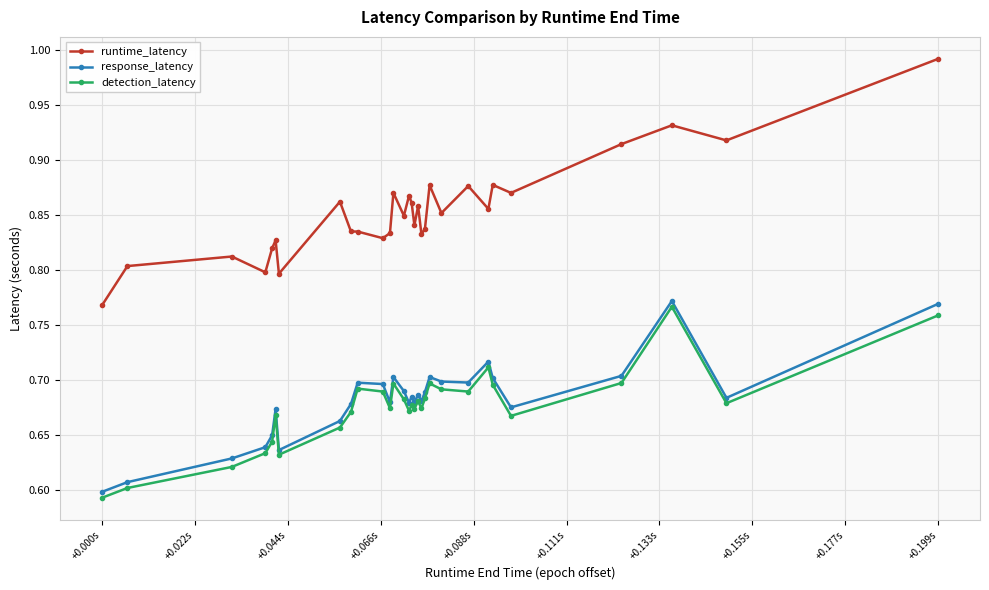

True or false: response_latency has more than 1 points higher than both neighbors.

True